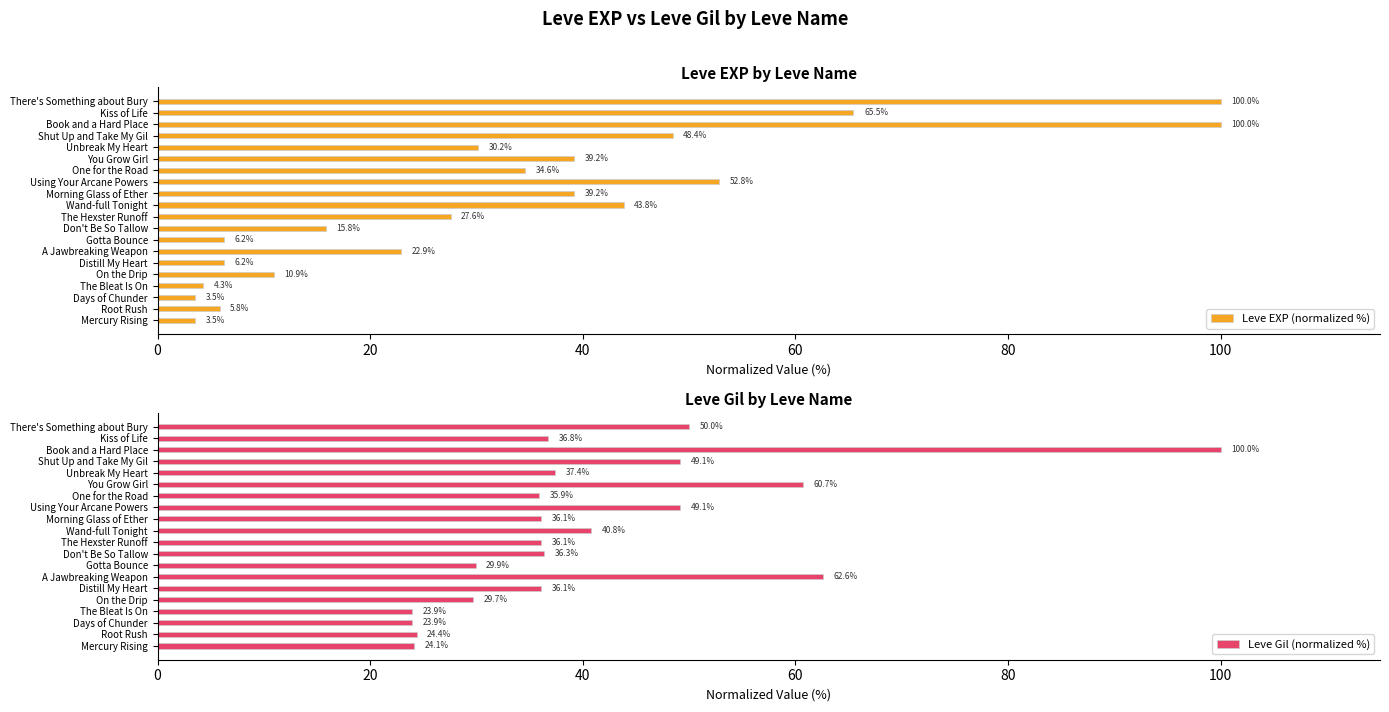

What is the average value of the Leve EXP (normalized %) series?

33.0